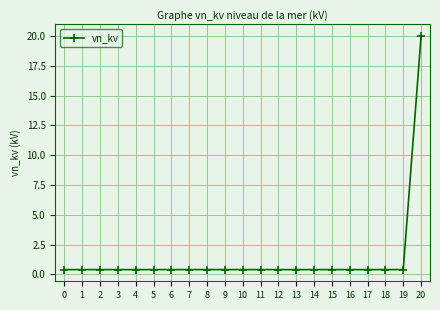

Which label corresponds to the largest value in the chart?

20